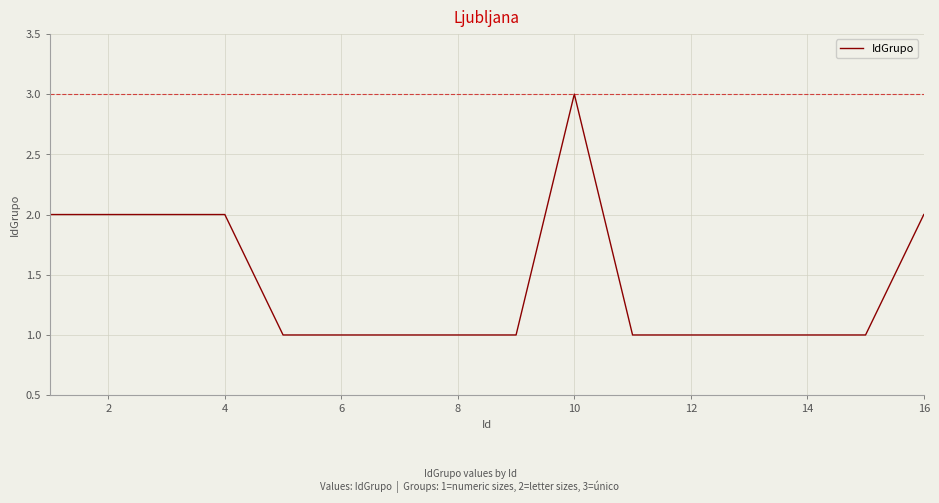

What is the greatest value displayed?

3